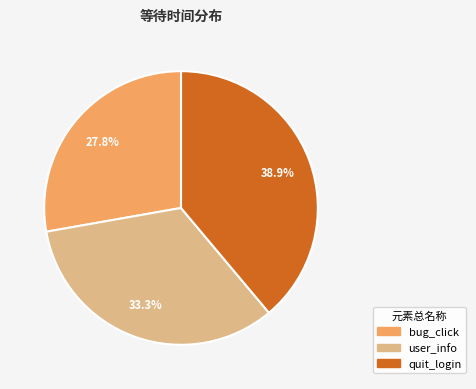

Which has a higher value, quit_login or bug_click?

quit_login